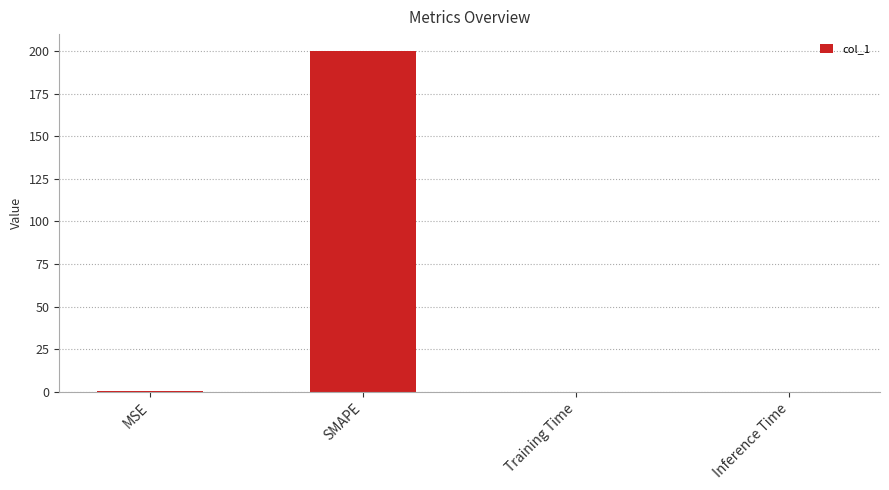

What is the sum of the values at Inference Time and MSE?

0.2